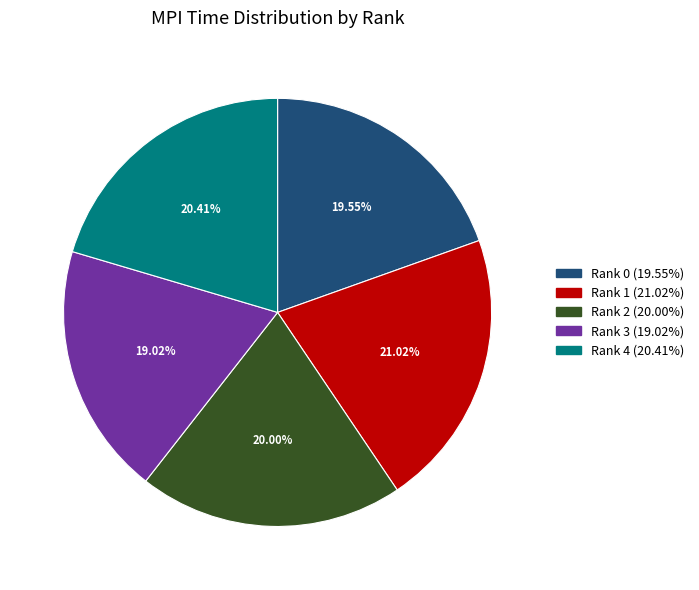

How many segments does this pie chart have?

5